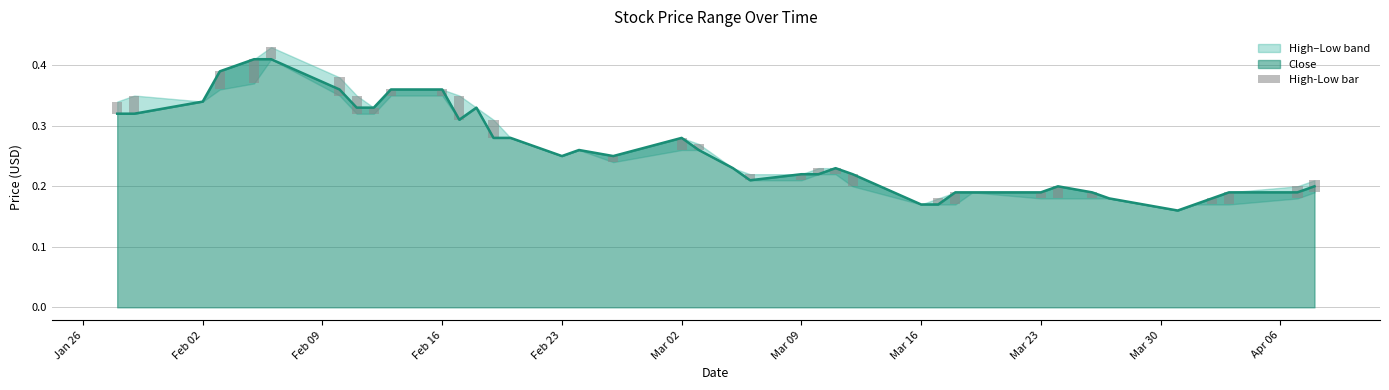

Is it true that Close equals 0.3 at Mar 23?

False